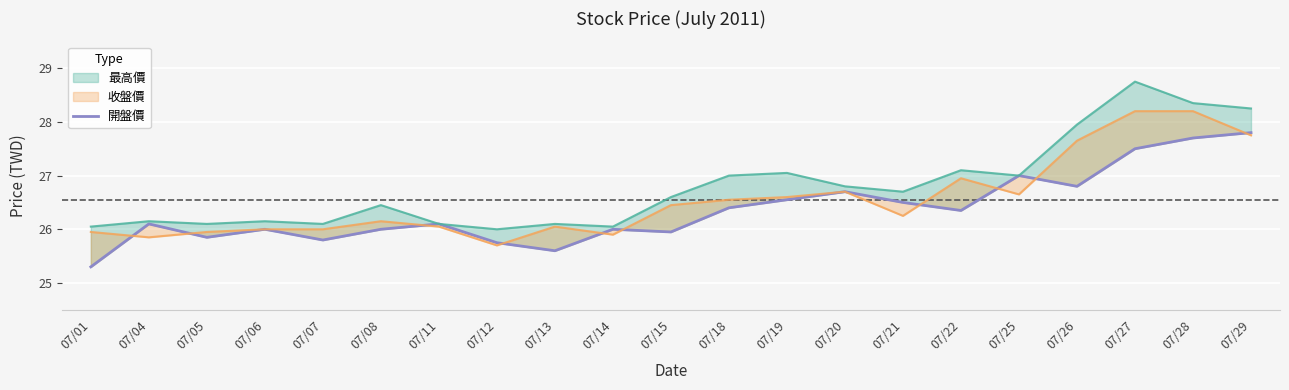

True or false: there are more than 0 points higher than both neighbors.

True